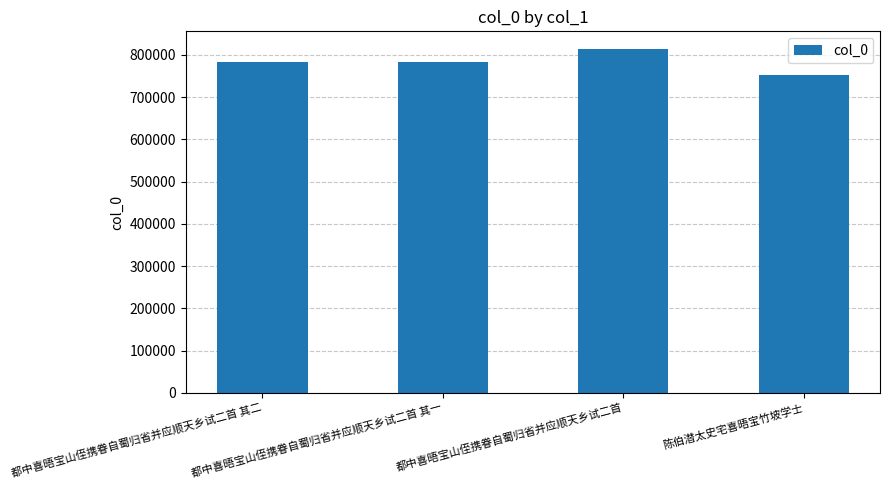

What is the maximum value shown in the chart?

814754